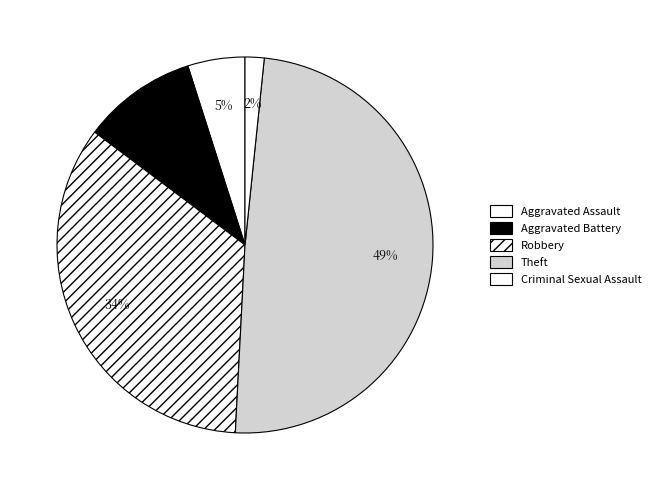

How many slices are in this pie chart?

5